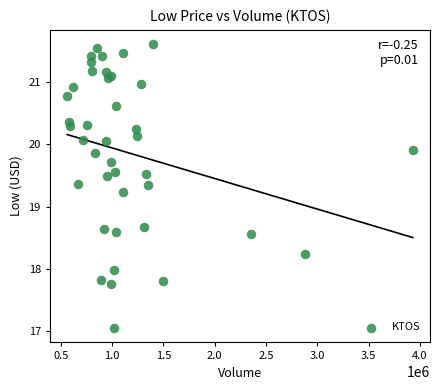

What Y value in the scatter plot is closest to 19?

19.2